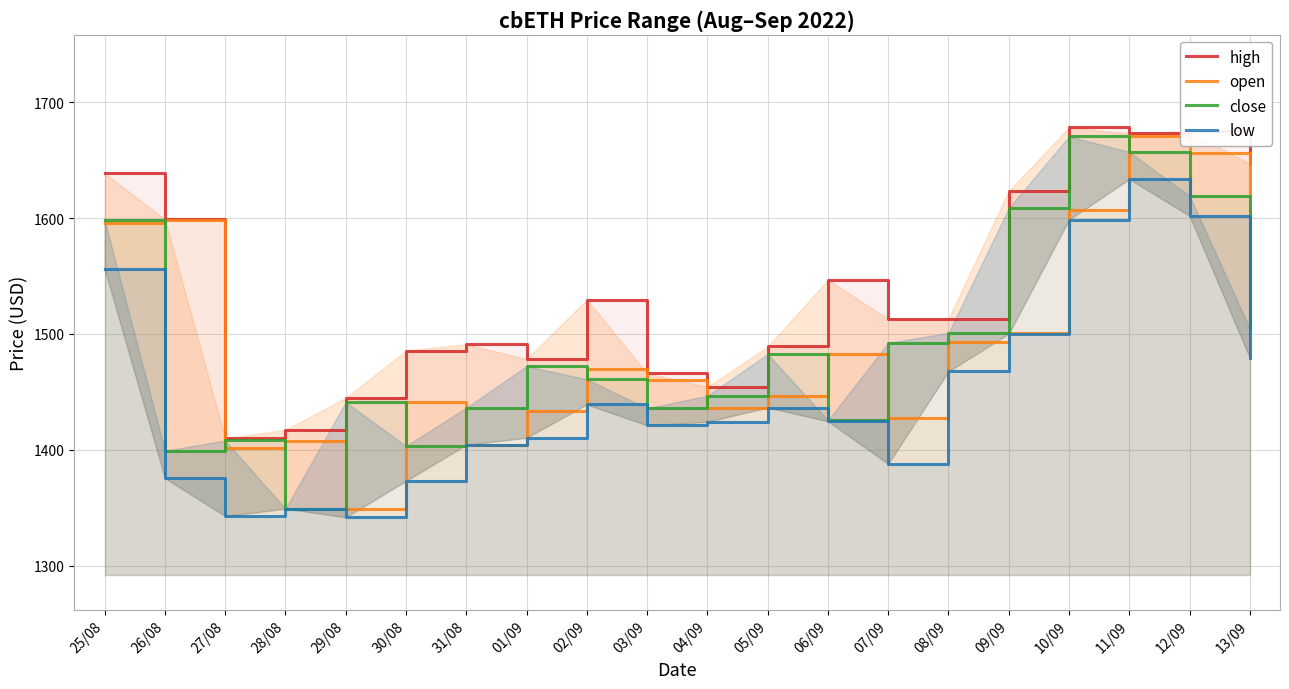

At which category is the sum across all series the highest?

11/09